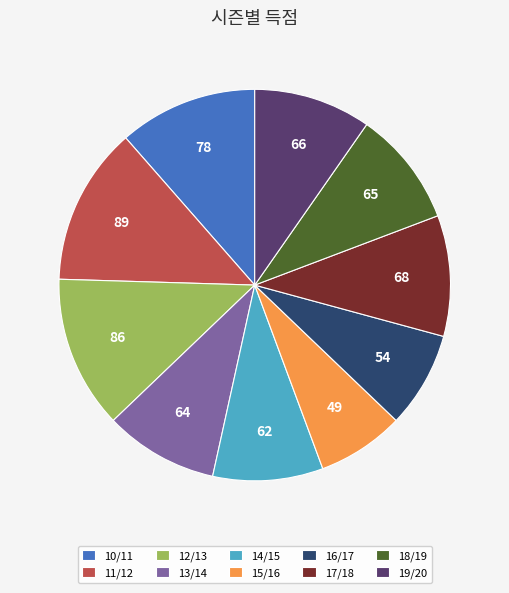

How many slices are in this pie chart?

10